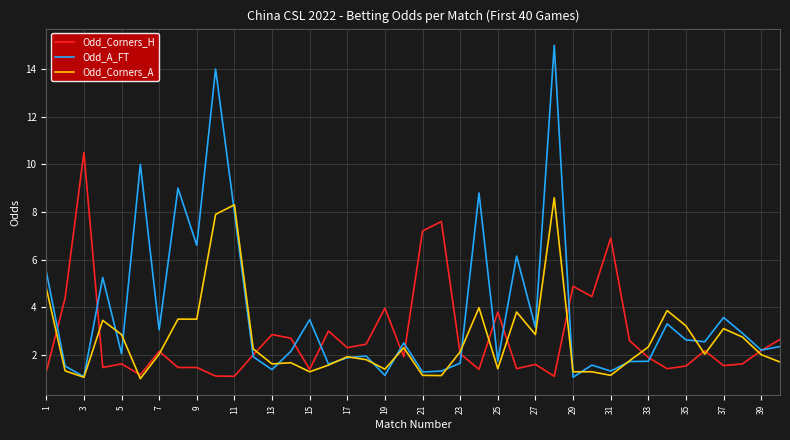

What is the minimum value shown in the chart?

1.0